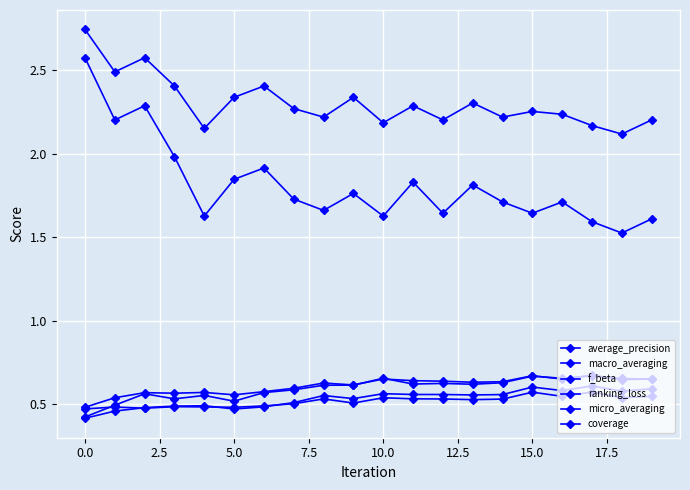

How many categories are shown in the chart?

20